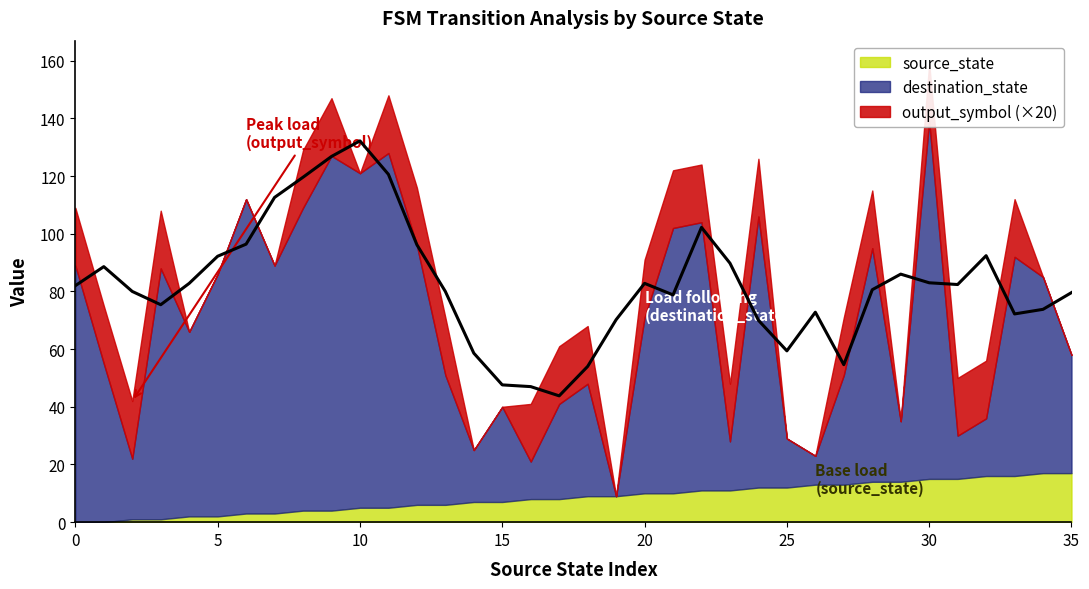

Which series has the largest total across all categories?

destination_state